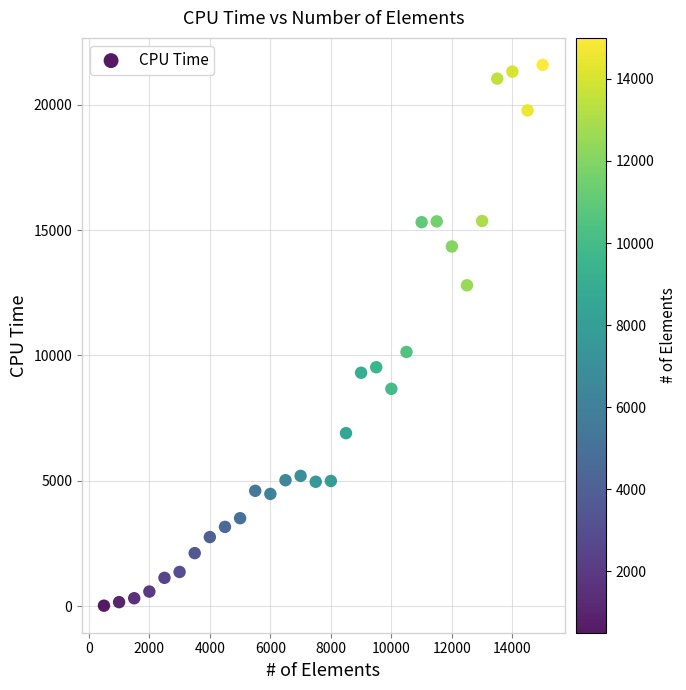

What Y value in the scatter plot is closest to 10804?

10141